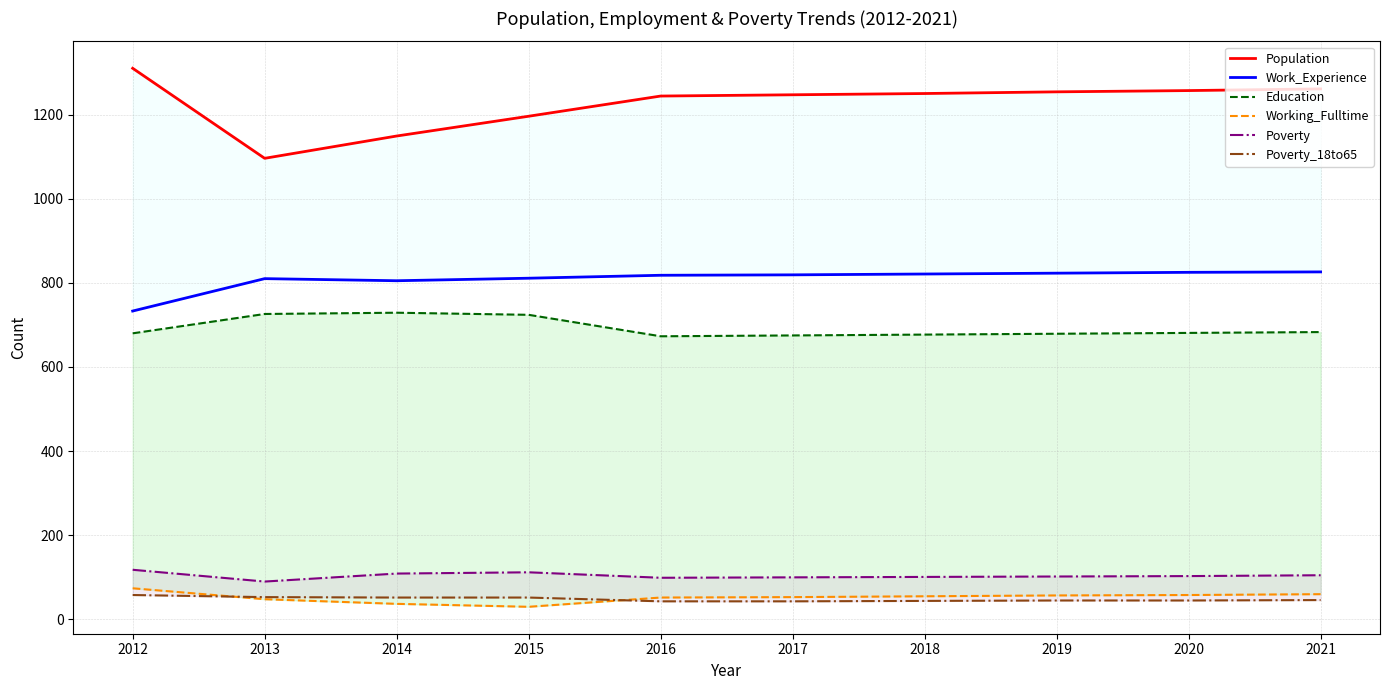

At which category does the chart reach its peak across all series?

2012